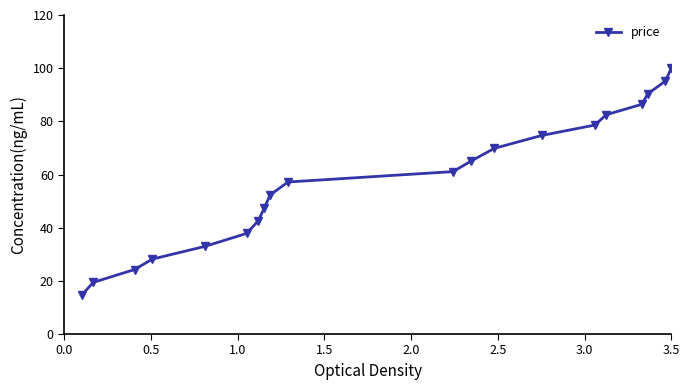

What is the sum of all values?

1160.7